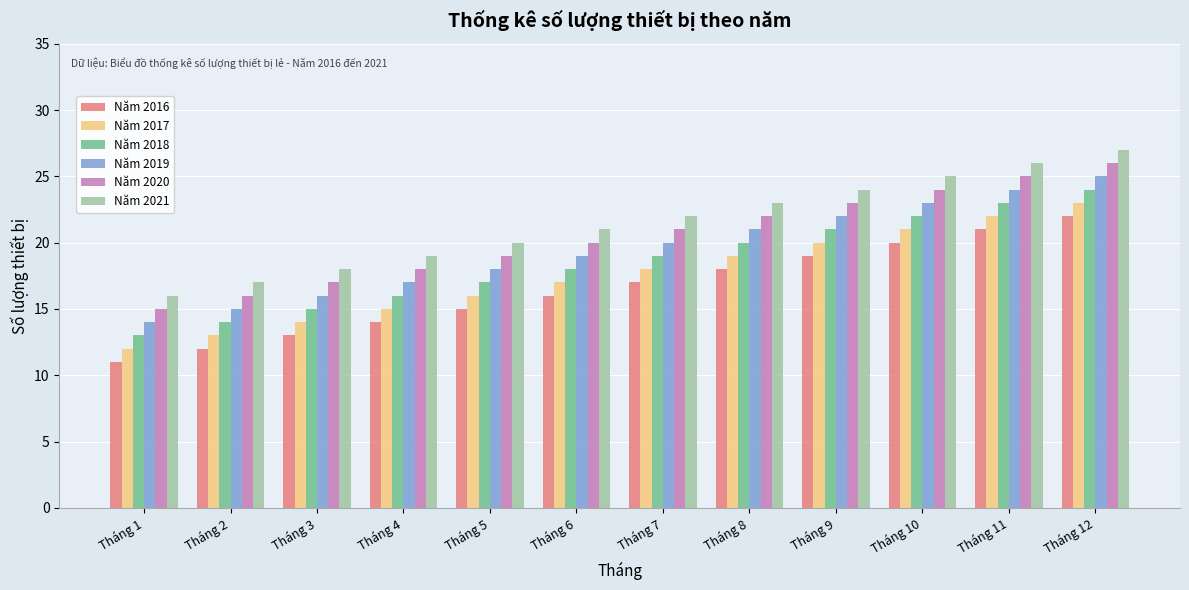

Which category has the highest value across all series?

Tháng 12